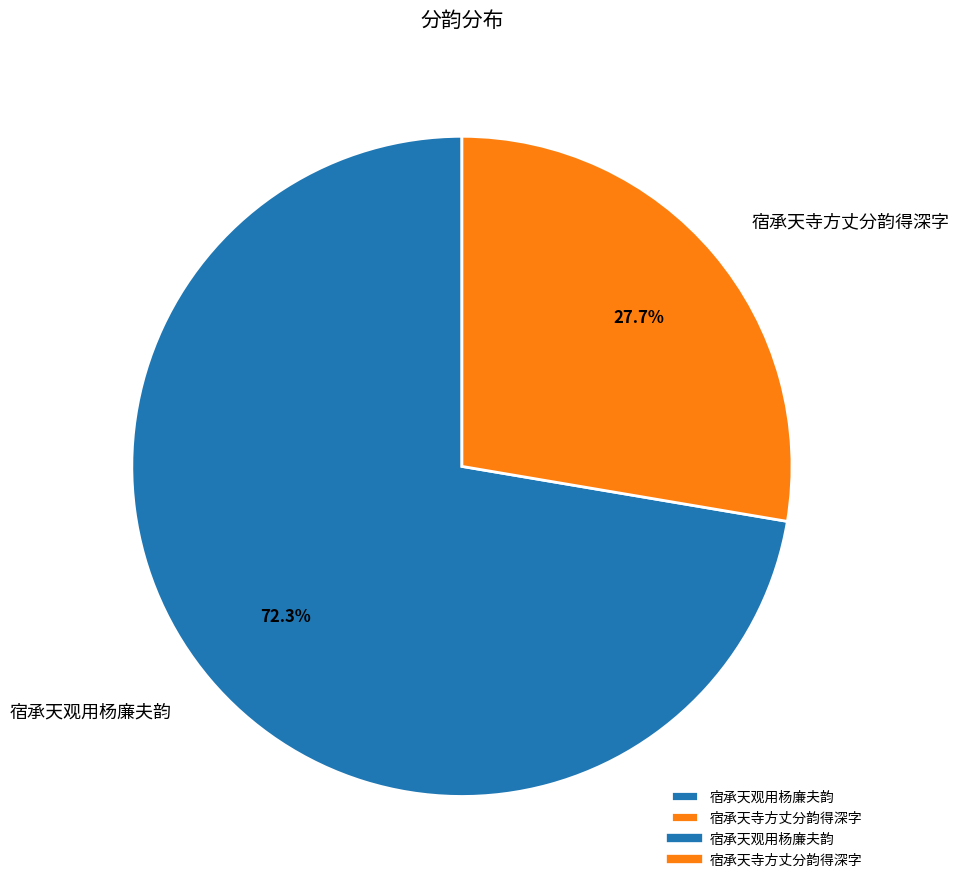

Count the number of slices in the pie.

2